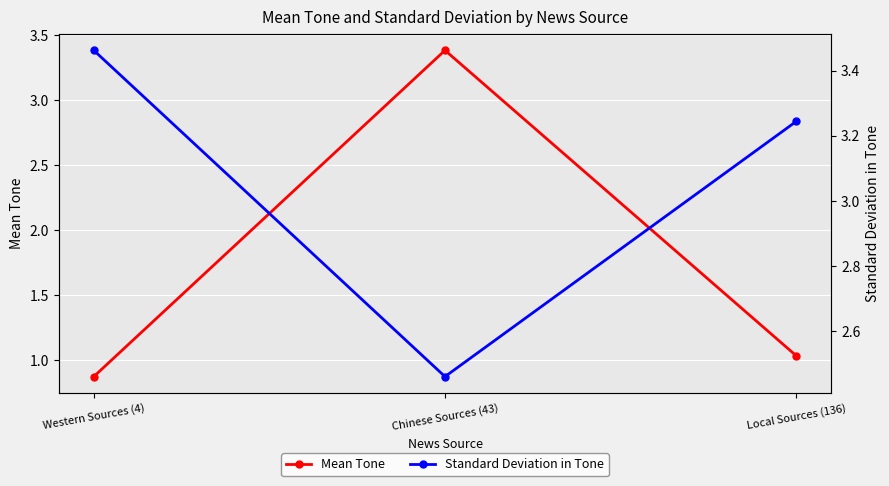

Between Local Sources (136) and Western Sources (4), which is larger?

Local Sources (136)